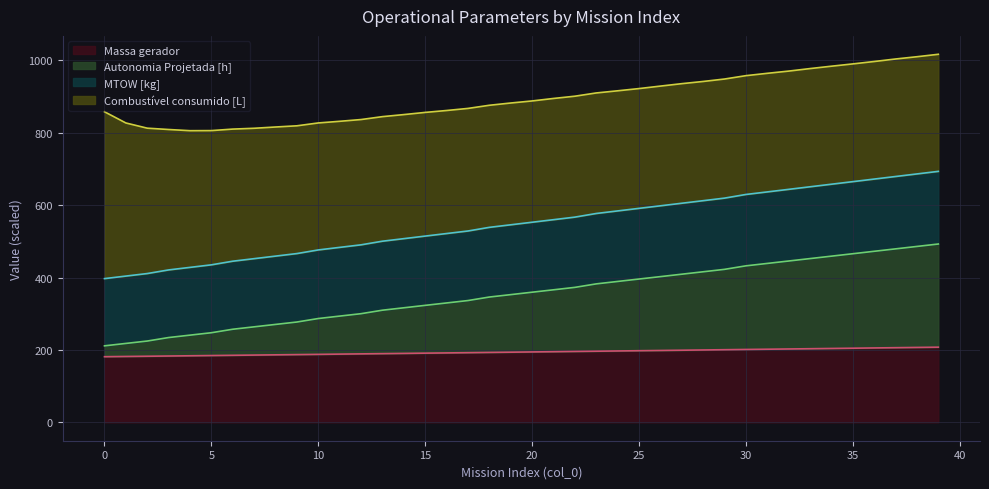

What is the difference between the maximum and minimum values in the MTOW [kg] series?

26.3